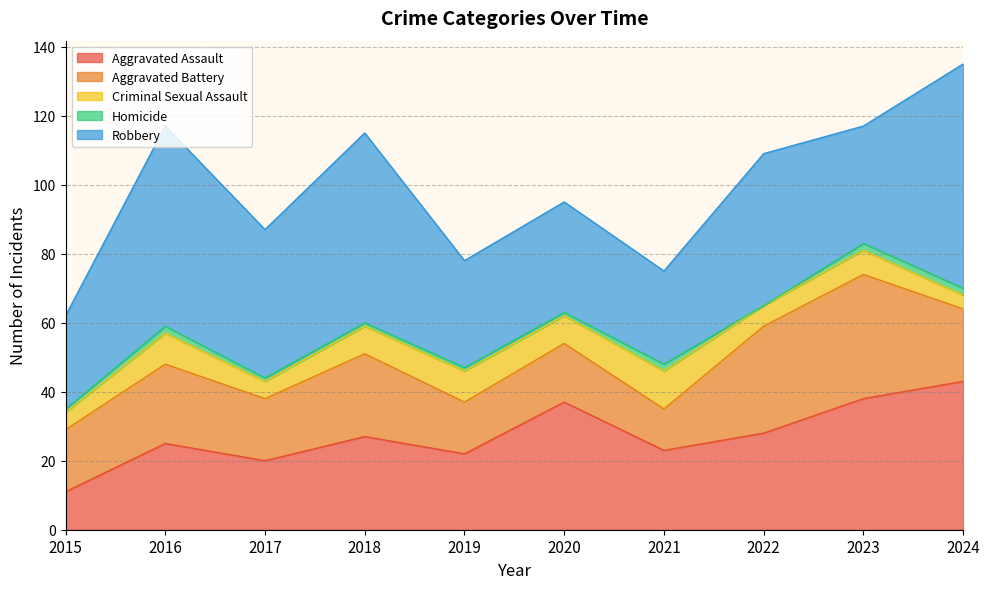

Reading right to left, what are all the values shown in this chart?

Aggravated Assault: 43	38	28	23	37	22	27	20	25	11
Aggravated Battery: 21	36	31	12	17	15	24	18	23	18
Criminal Sexual Assault: 4	7	6	11	8	9	8	5	9	5
Homicide: 2	2	0	2	1	1	1	1	2	1
Robbery: 65	34	44	27	32	31	55	43	58	27